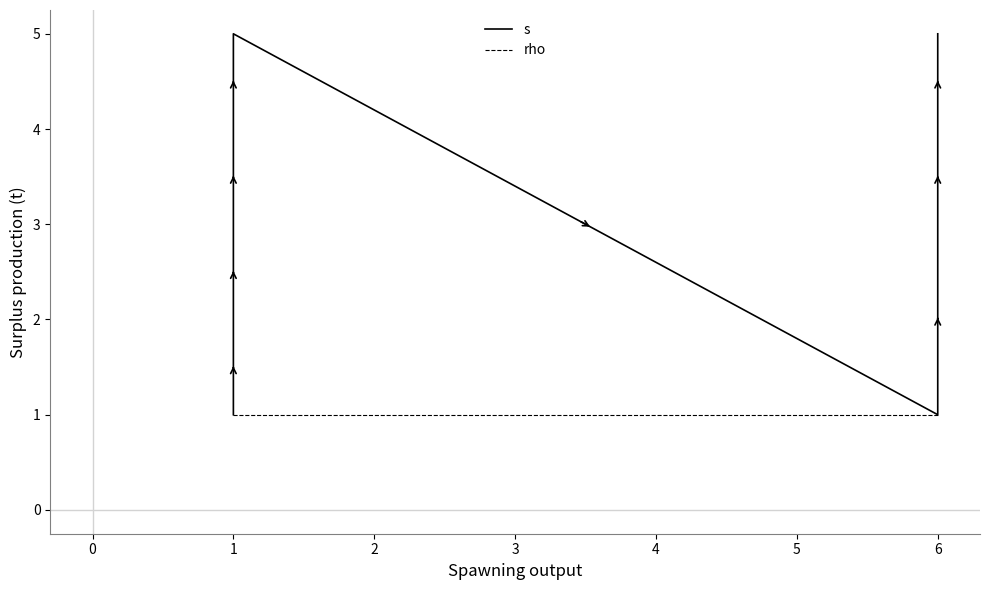

What are all the series names shown in the legend?

s, rho